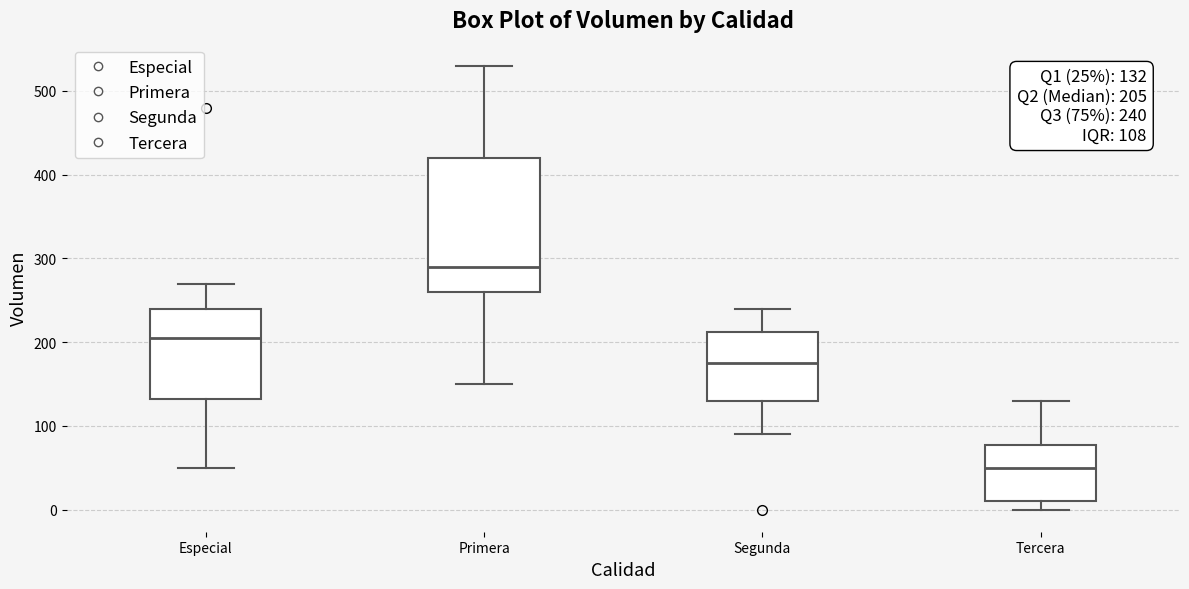

Comparing the boxes themselves (not the whiskers), which one is the tallest?

Primera